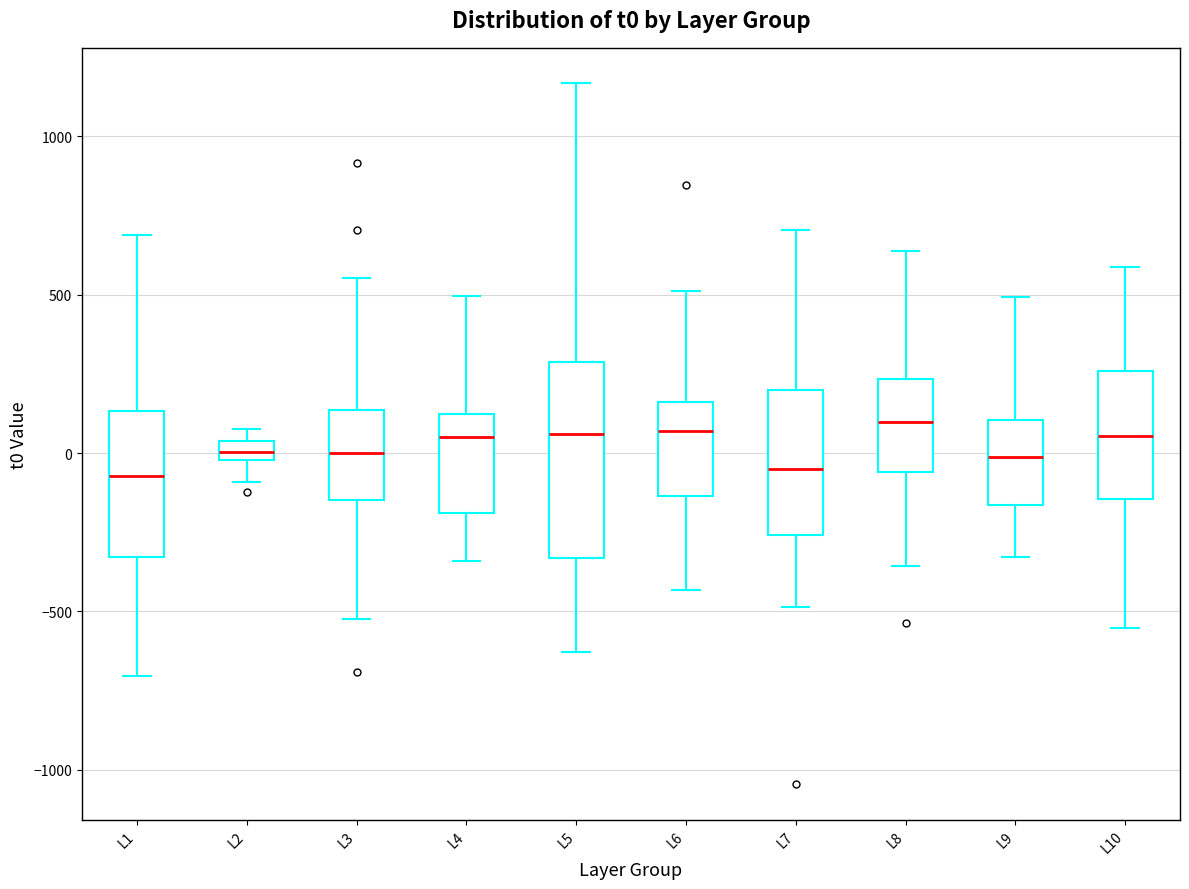

Where is the lower edge of the box for L2 on the y-axis? The values are not printed on the chart, so give them approximately, as read against the axis.

0